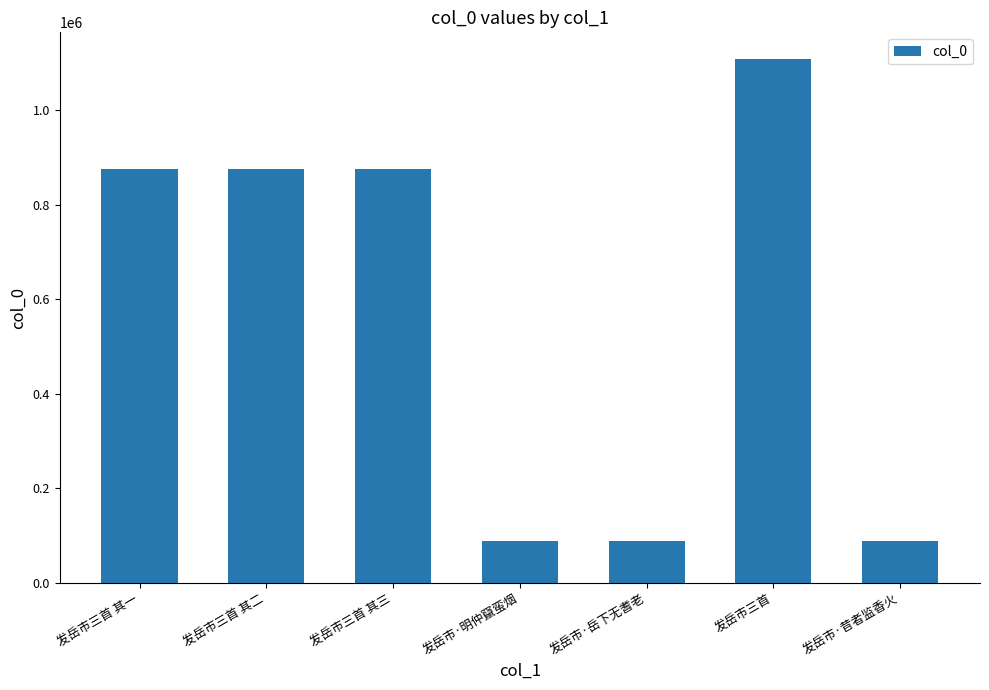

Is it true that the value at 发岳市三首 is 1108782?

True